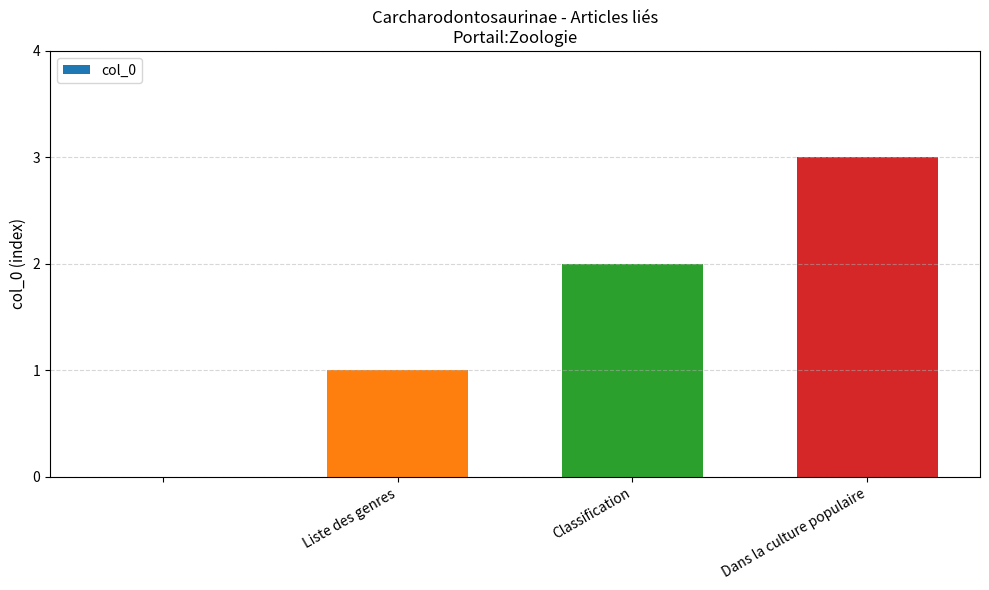

How many distinct data groups are displayed?

1